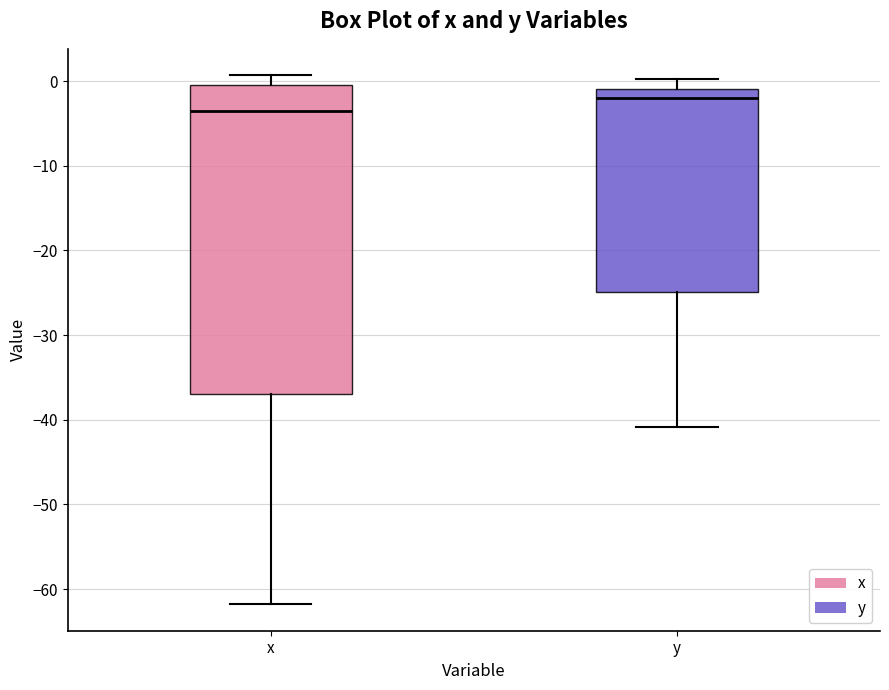

Reading left to right, read every box against the y-axis: the position of its median line, the range the box covers, and the ends of its whiskers. The values are not printed on the chart, so give them approximately, as read against the axis.

x: median -4, box -37 to 0, whiskers -62 to 1
y: median -2, box -25 to -1, whiskers -41 to 0